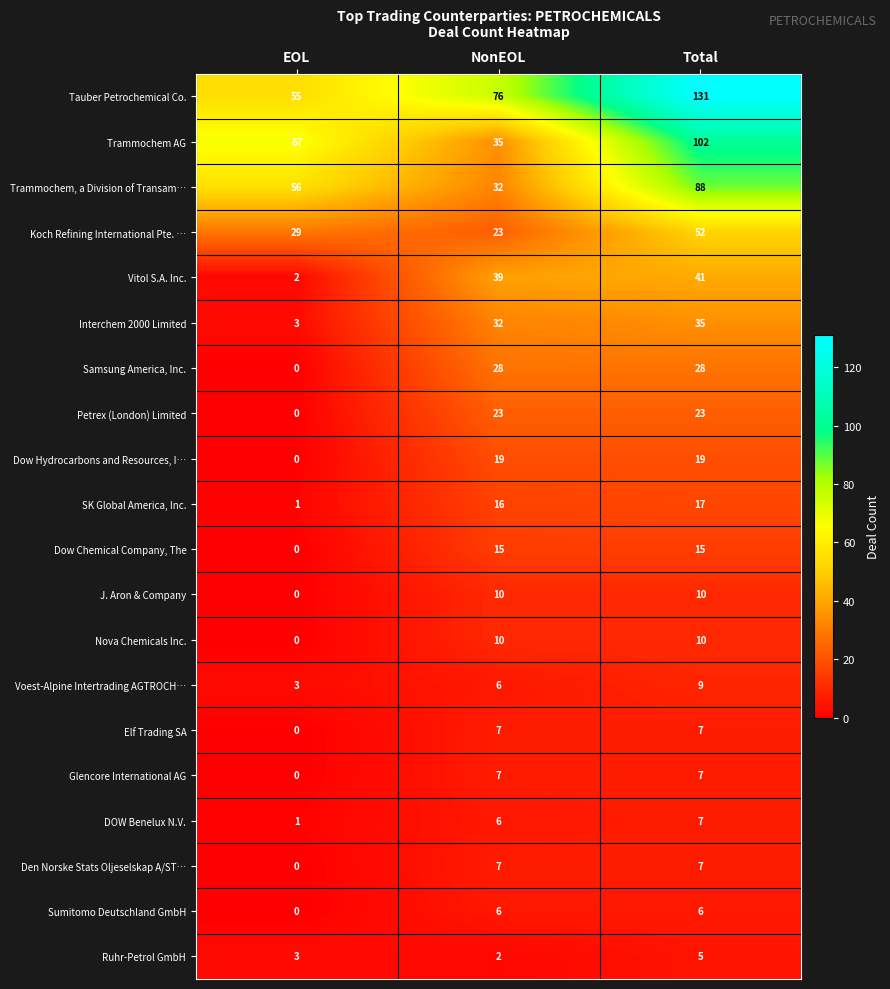

At which category is the sum across all series the highest?

Total